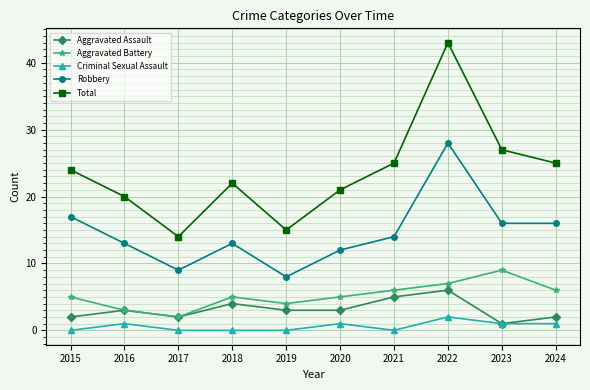

True or false: Total has more than 1 points higher than both neighbors.

True